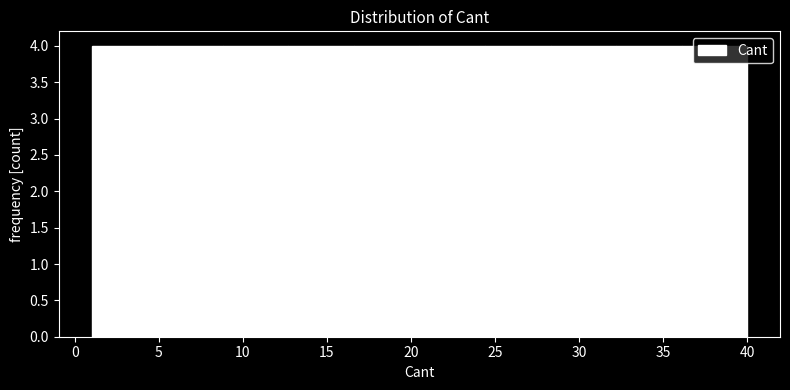

How tall is the bar that spans 24.4 to 28.3 on the x-axis? Neither the bar edges nor the heights are printed on the chart, so give them approximately, as read against the axes.

4